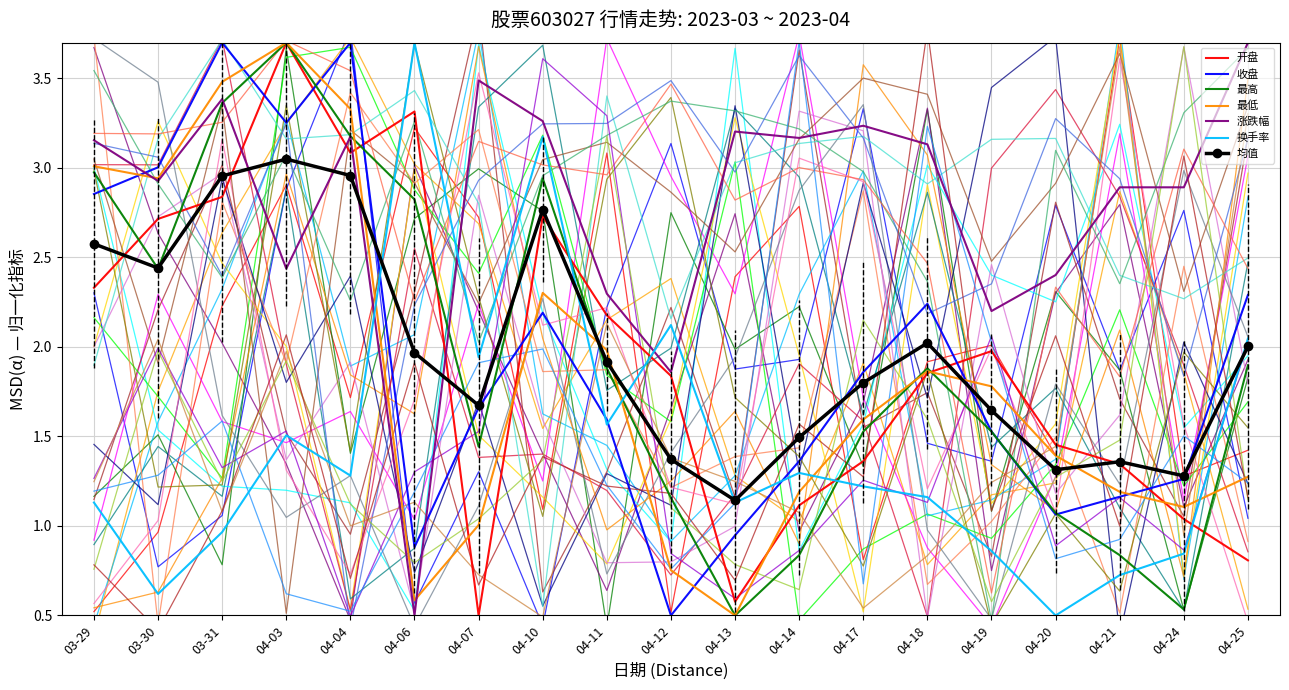

Reading left to right, transcribe all the data shown in this chart.

开盘: 2.3	2.7	2.8	3.7	3.1	3.3	0.5	2.7	2.2	1.8	0.6	1.1	1.4	1.9	2.0	1.5	1.3	1.0	0.8
收盘: 2.9	3.0	3.7	3.3	3.7	0.9	1.7	2.2	1.6	0.5	0.9	1.4	1.9	2.2	1.5	1.1	1.2	1.3	2.3
最高: 3.0	2.4	3.4	3.7	3.2	2.8	1.4	2.9	1.9	1.2	0.5	0.8	1.5	1.9	1.5	1.1	0.8	0.5	1.9
最低: 3.0	2.9	3.5	3.7	3.3	0.6	1.0	2.3	2.0	0.8	0.5	1.2	1.6	1.9	1.8	1.4	1.2	1.1	1.3
涨跌幅: 3.2	2.9	3.4	2.4	3.2	0.5	3.5	3.3	2.3	1.9	3.2	3.2	3.2	3.1	2.2	2.4	2.9	2.9	3.7
换手率: 1.1	0.6	1.0	1.5	1.3	3.7	1.9	3.2	1.6	2.1	1.1	1.3	1.2	1.2	0.9	0.5	0.7	0.8	2.0